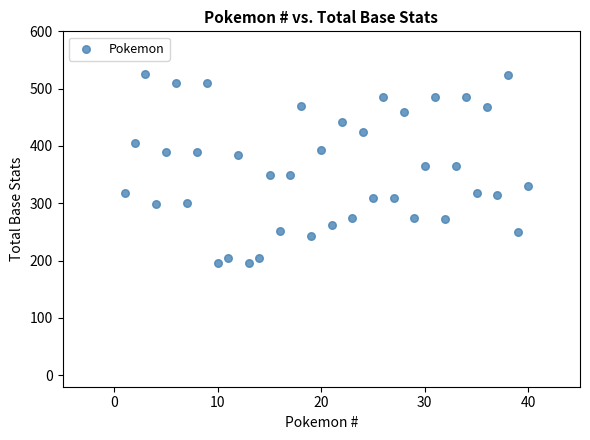

What is the range of X values (max minus min)?

39